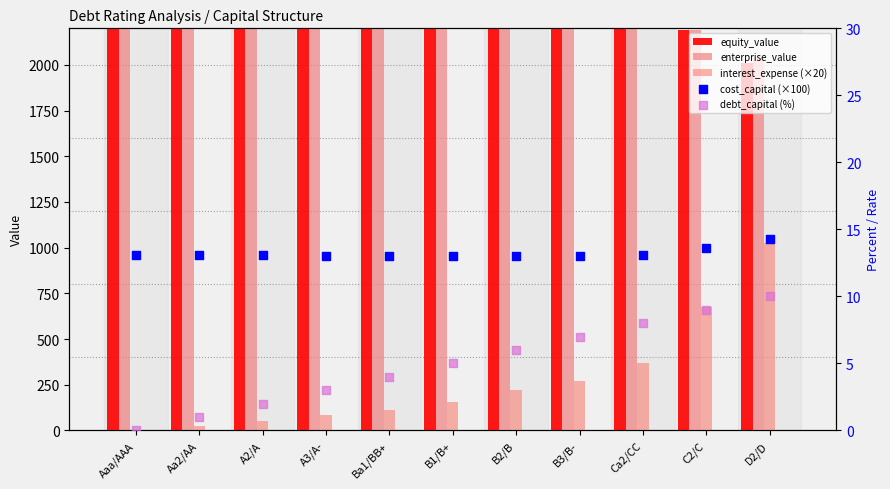

Which series reaches the minimum Y coordinate?

interest_expense (×20)